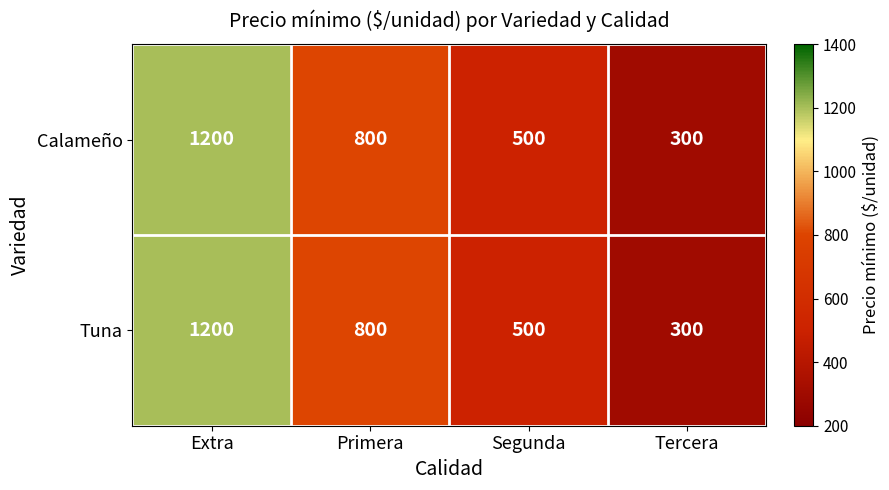

The Calameño series shows 300 at Tercera. True or false?

True